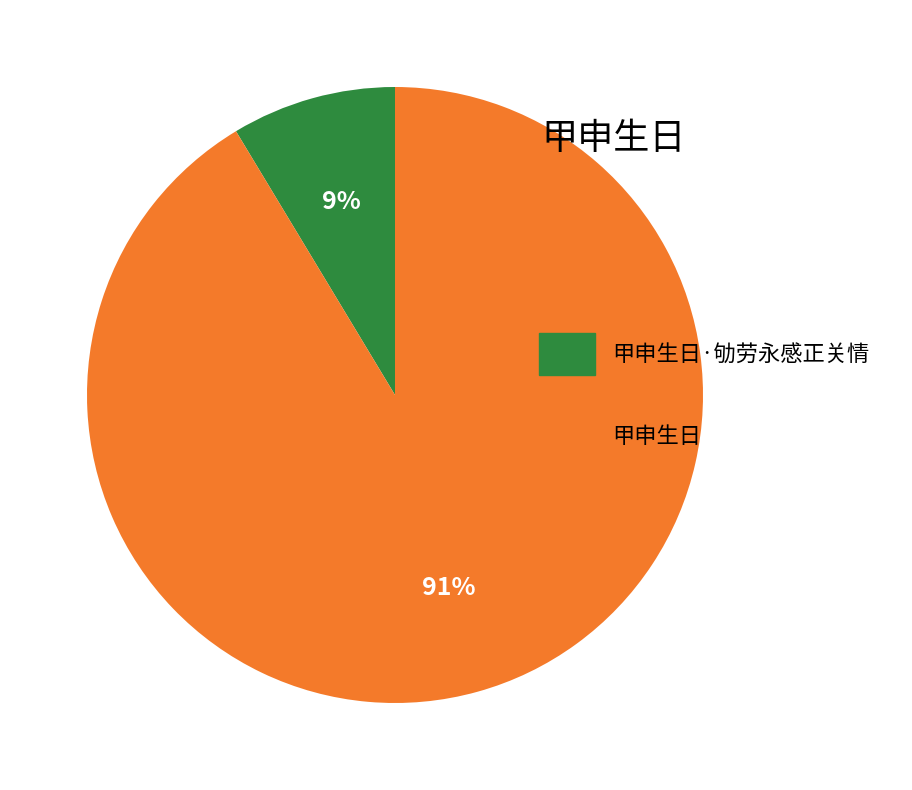

Do 甲申生日 and 甲申生日·劬劳永感正关情 together represent more than half of the pie?

Yes